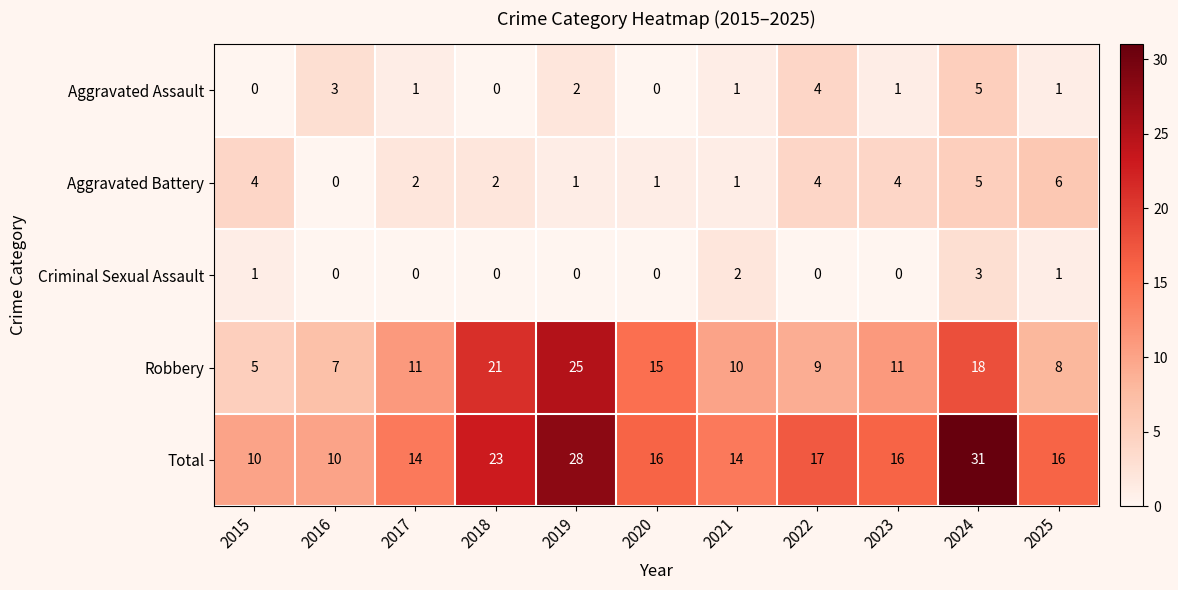

How many categories are shown in the chart?

11